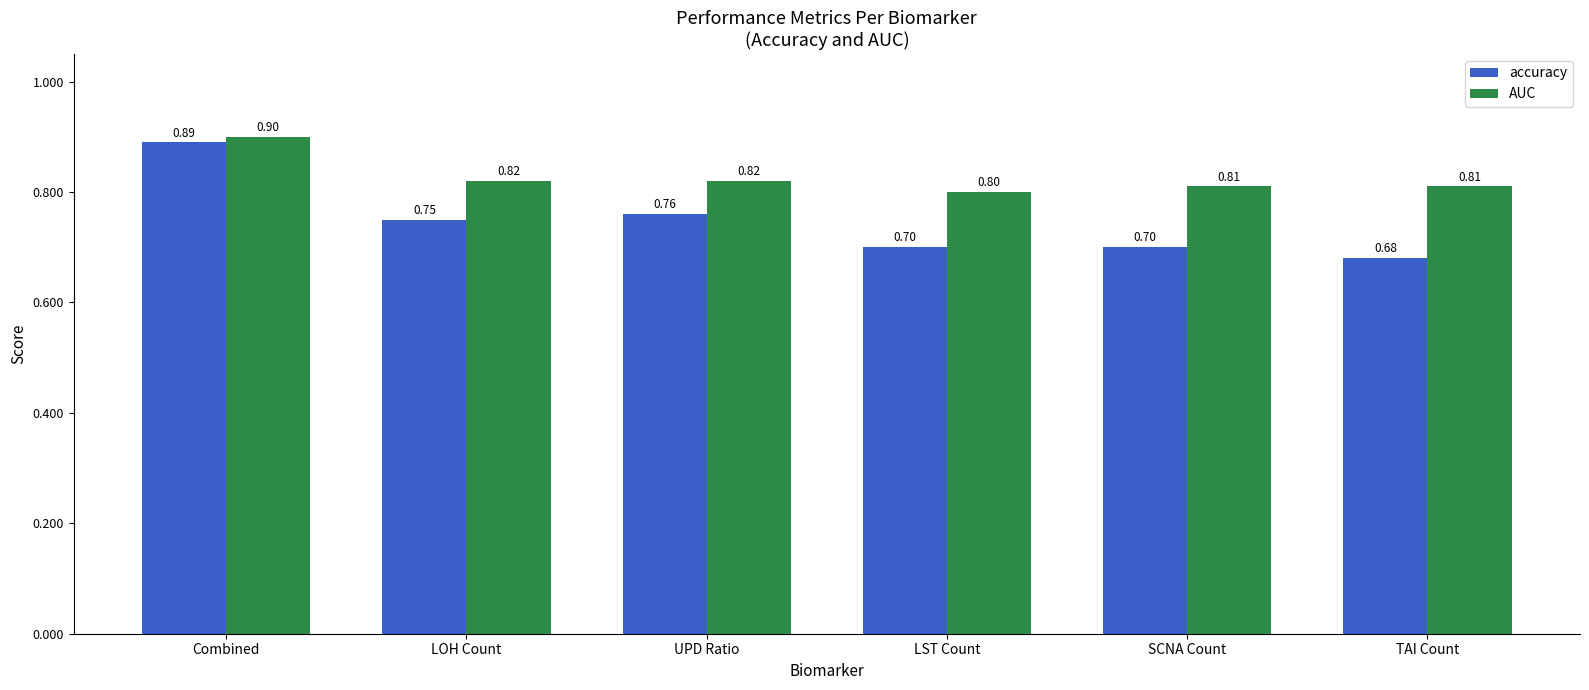

What is the sum of all accuracy values?

4.5